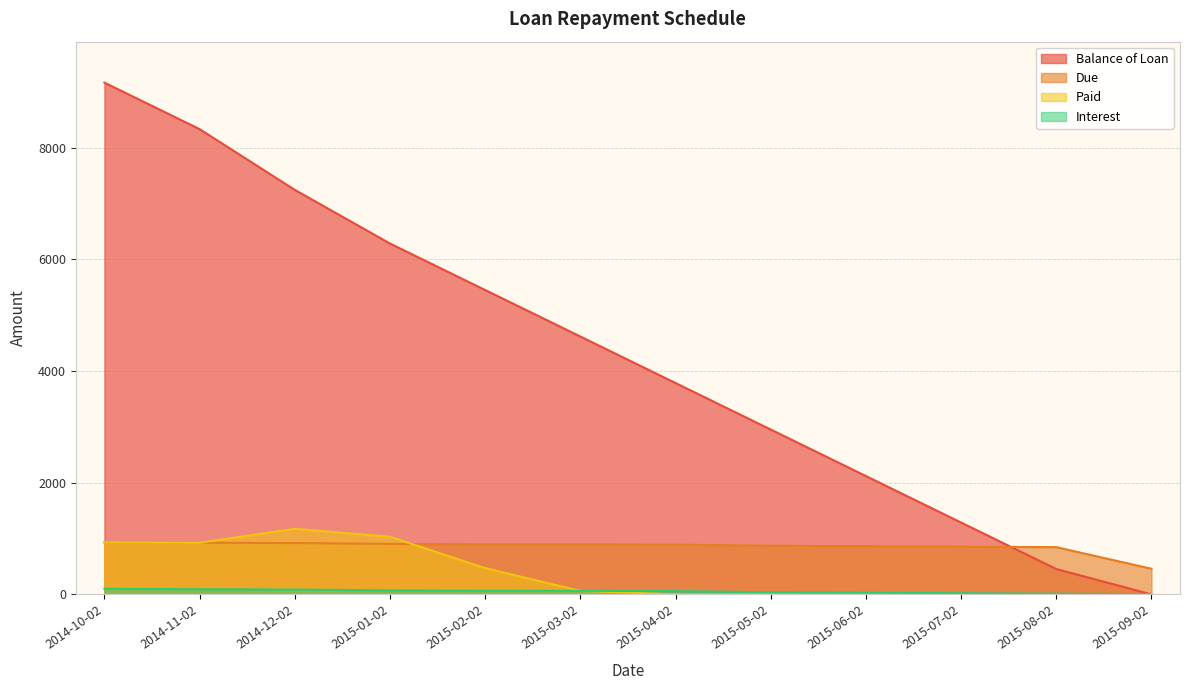

Between 2015-06-02 and 2015-07-02, which series saw the biggest shift?

Balance of Loan